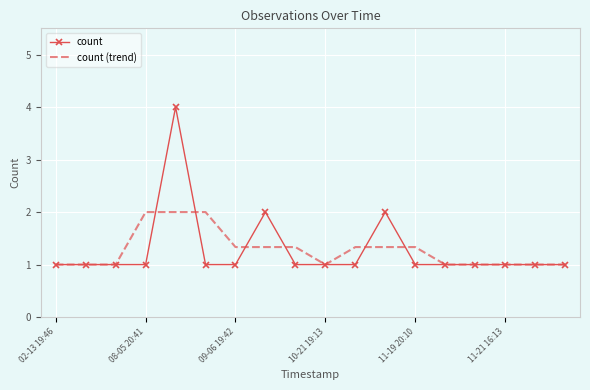

What is the lowest value of the count series?

1.0